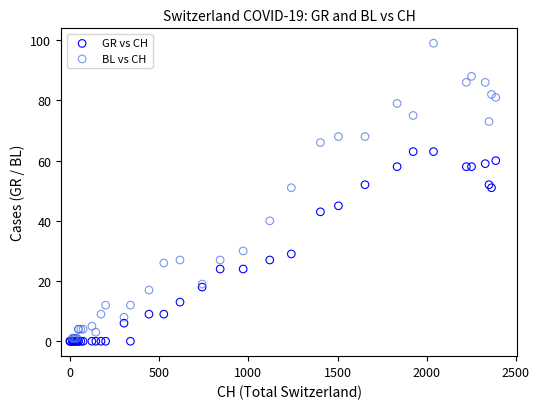

Which series has the largest Y range (max minus min)?

BL vs CH